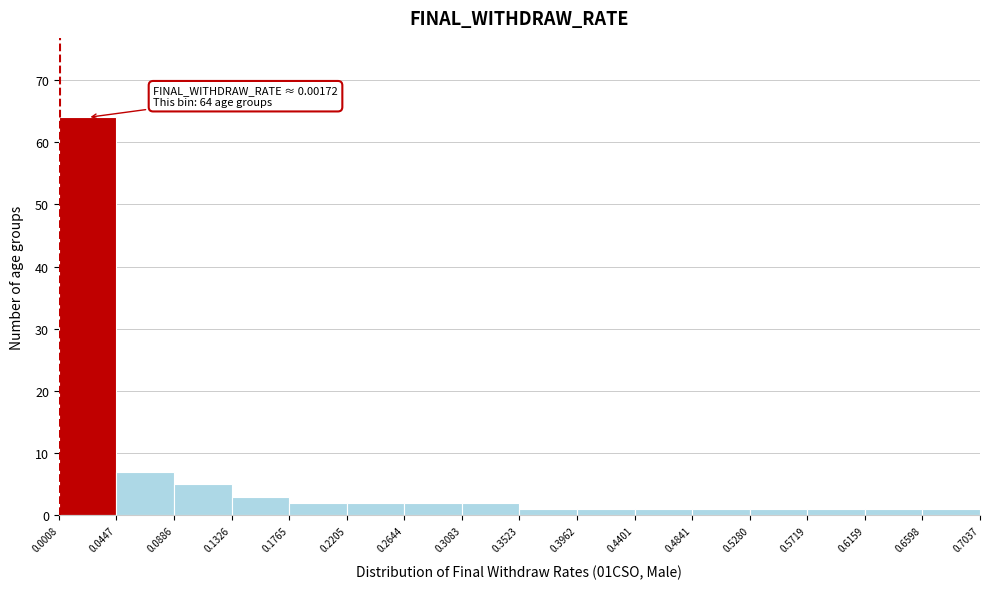

Over which range of the x-axis is the bar tallest?

0.0008 to 0.0447